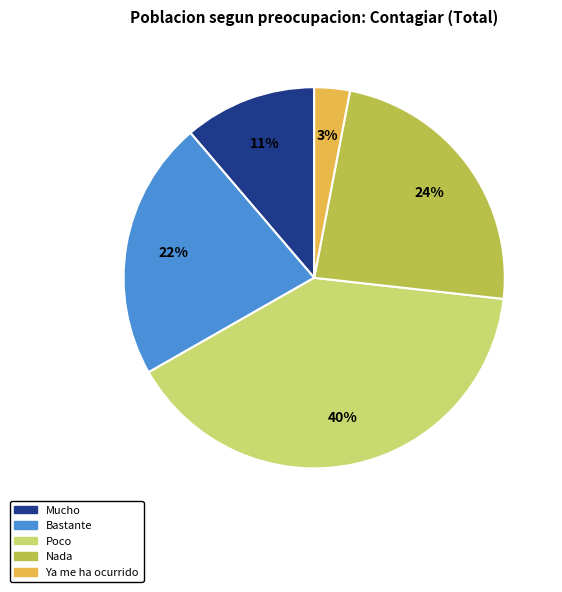

True or false: Nada accounts for 24% of the total.

True